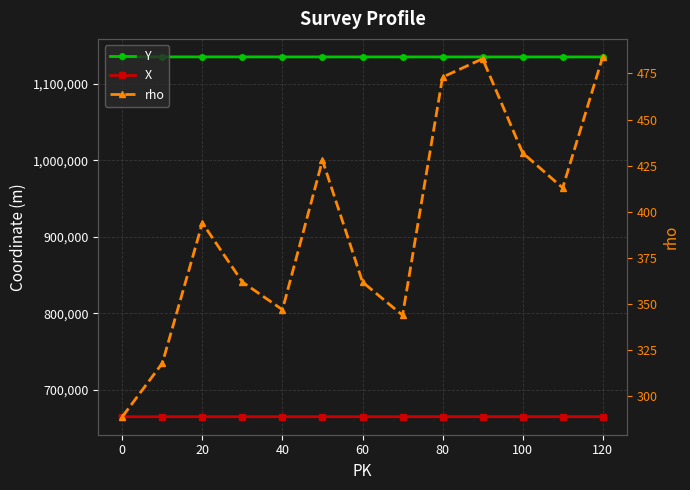

How many distinct data groups are displayed?

3